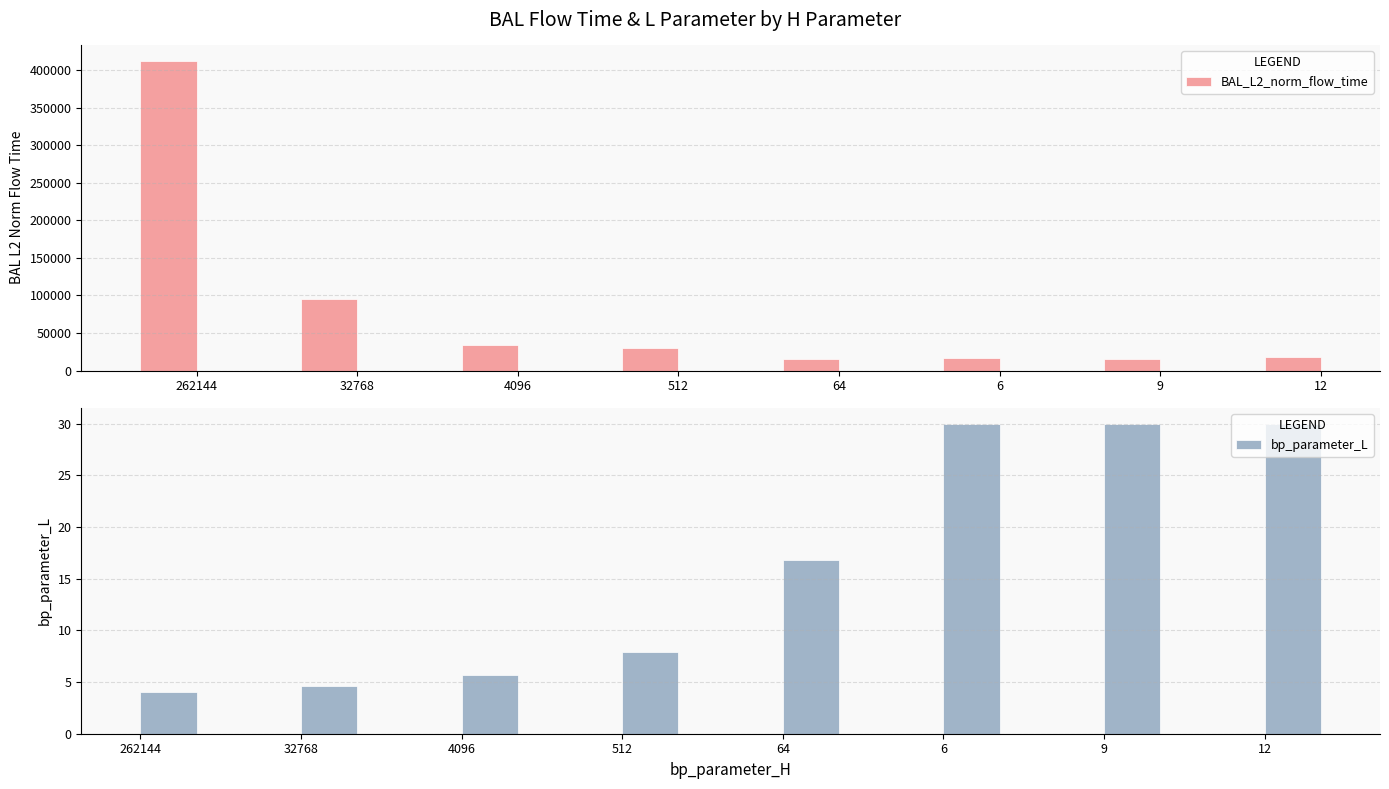

What position from the left is 32768?

2